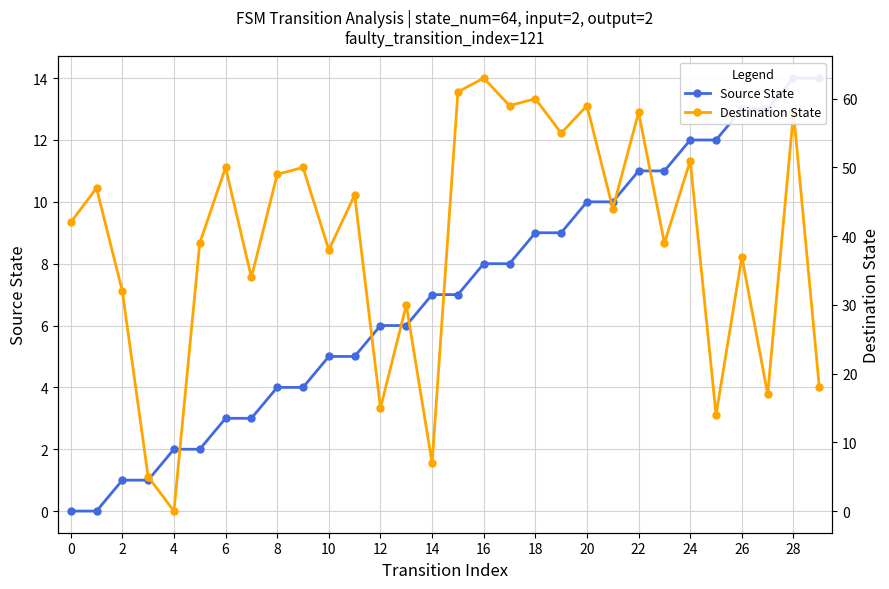

What is the value of the Destination State point at the 2nd from the left?

47